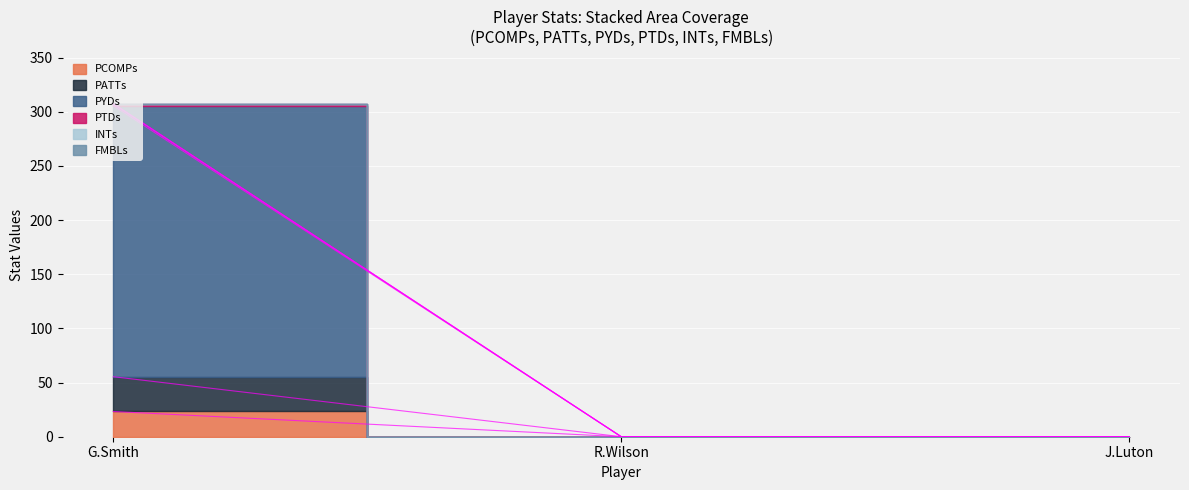

Count the number of data series in this chart.

6